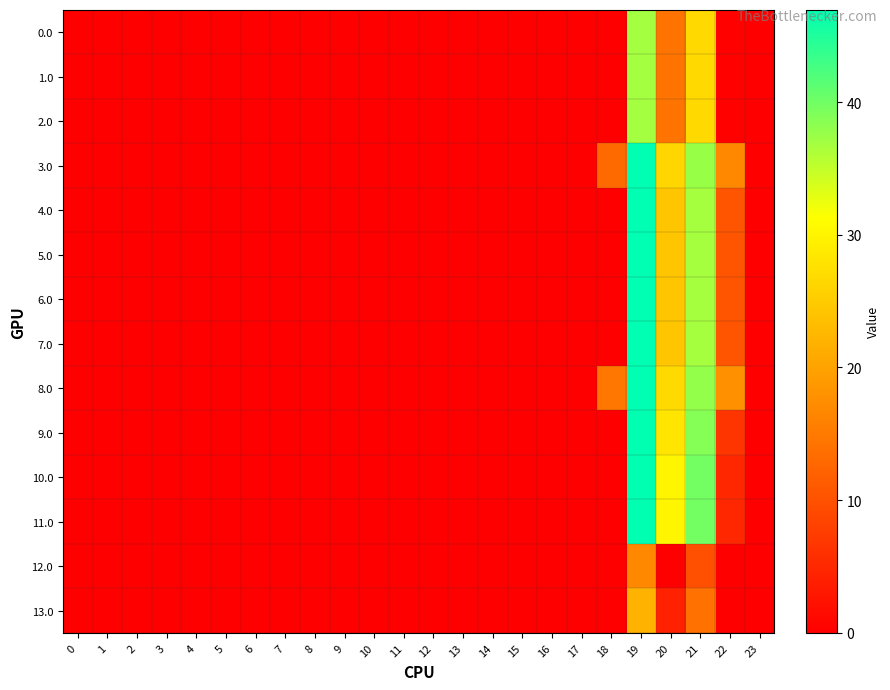

Rank the series by their maximum value, from highest to lowest.

8.0, 3.0, 4.0, 5.0, 6.0, 7.0, 10.0, 11.0, 9.0, 0.0, 1.0, 2.0, 13.0, 12.0